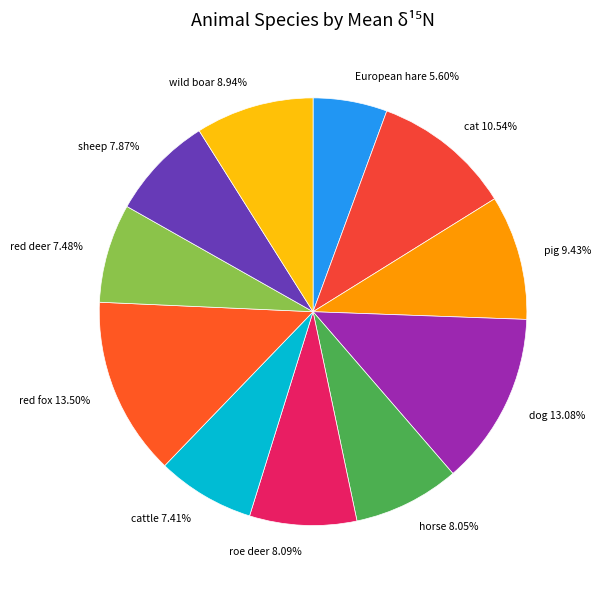

True or false: cat accounts for 17% of the total.

False